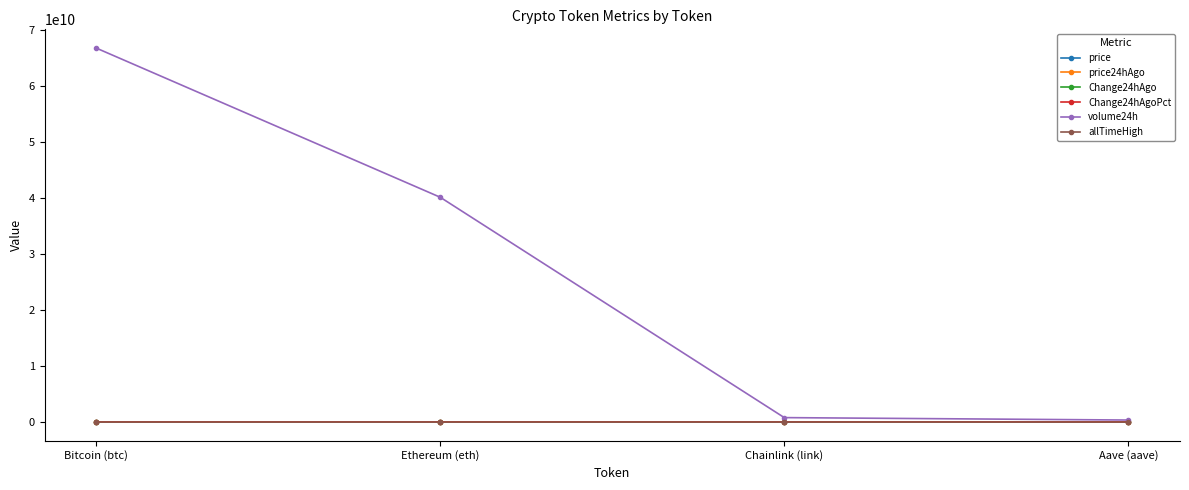

What is the average value of the price series?

30972.5